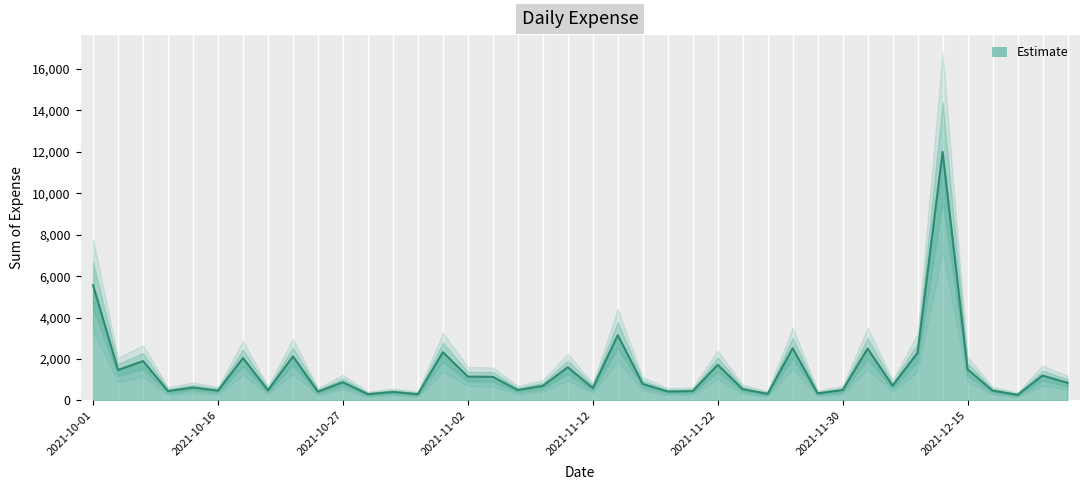

How many lines are shown in the chart?

1